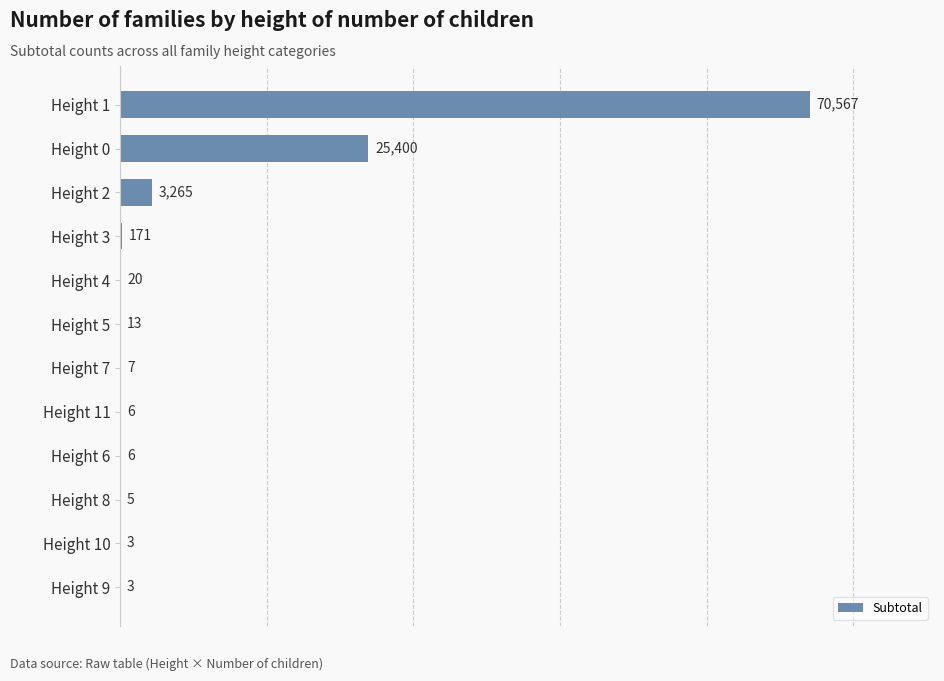

Which category has the highest value across all series?

Height 1